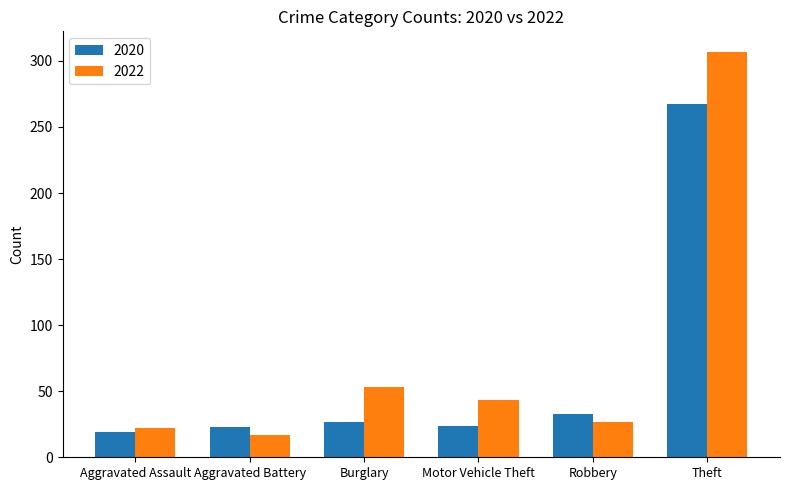

What position from the left is Aggravated Assault?

1